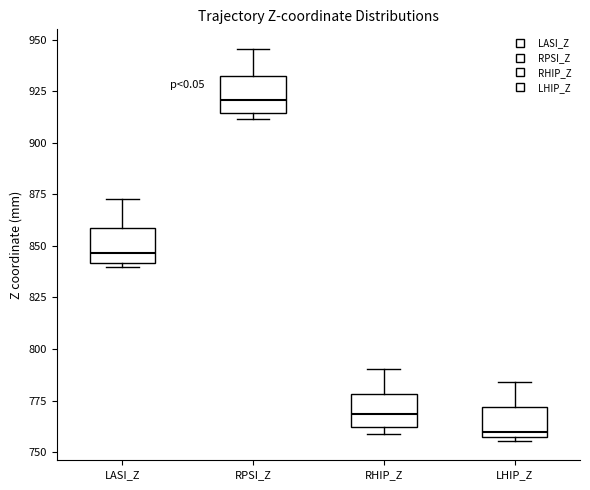

Where does the median line of the box for RHIP_Z sit on the y-axis? The values are not printed on the chart, so give them approximately, as read against the axis.

770